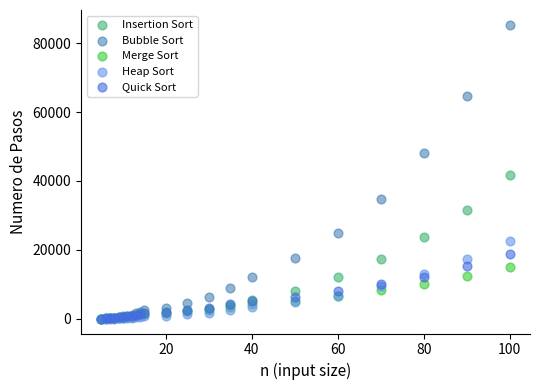

What are all the series names shown in the legend?

Insertion Sort, Bubble Sort, Merge Sort, Heap Sort, Quick Sort